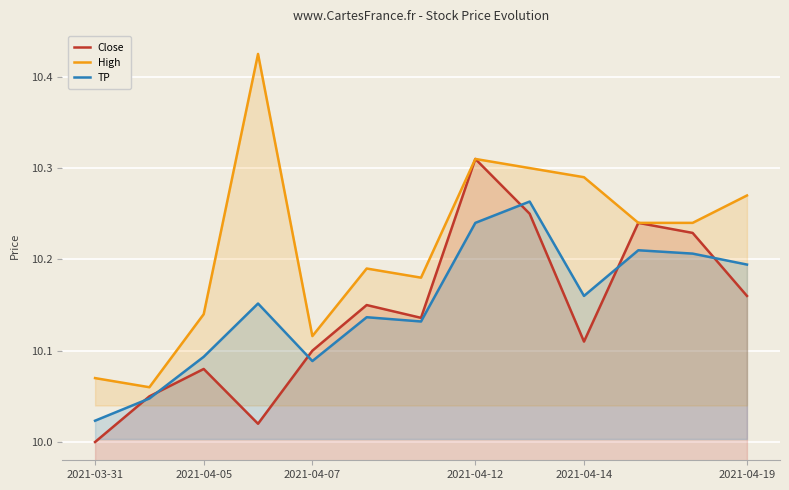

Is it true that Close equals 10.2 at 8?

True